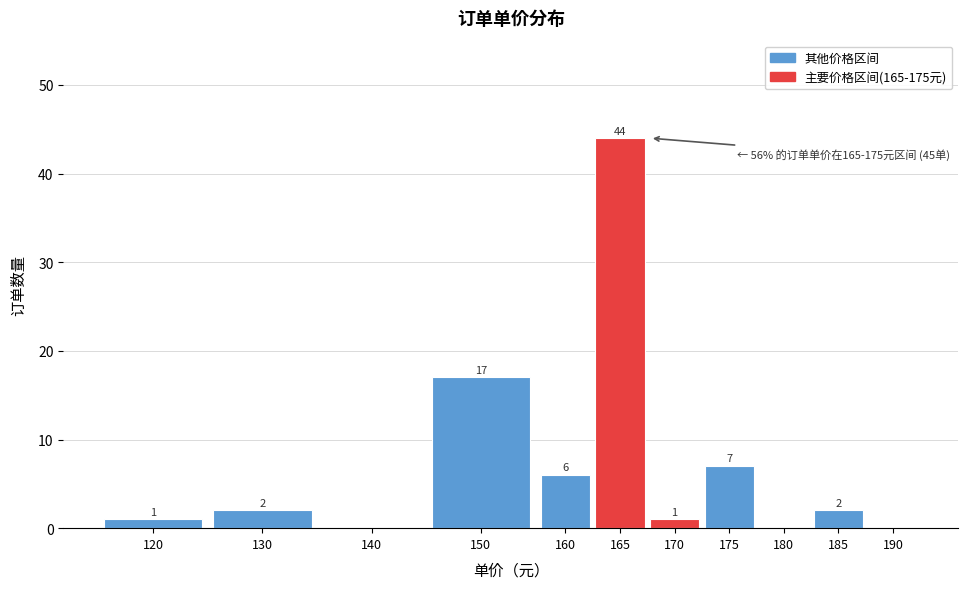

Reading left to right, what are all the values shown in this chart?

120=1	130=2	140=0	150=17	160=6	165=44	170=1	175=7	180=0	185=2	190=0